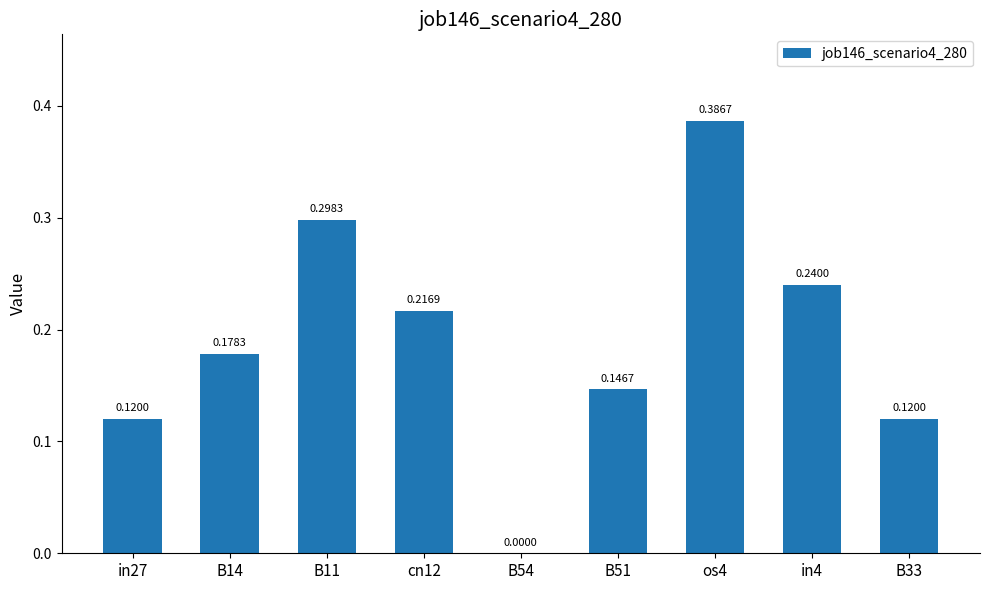

What is the sum of all values?

1.7